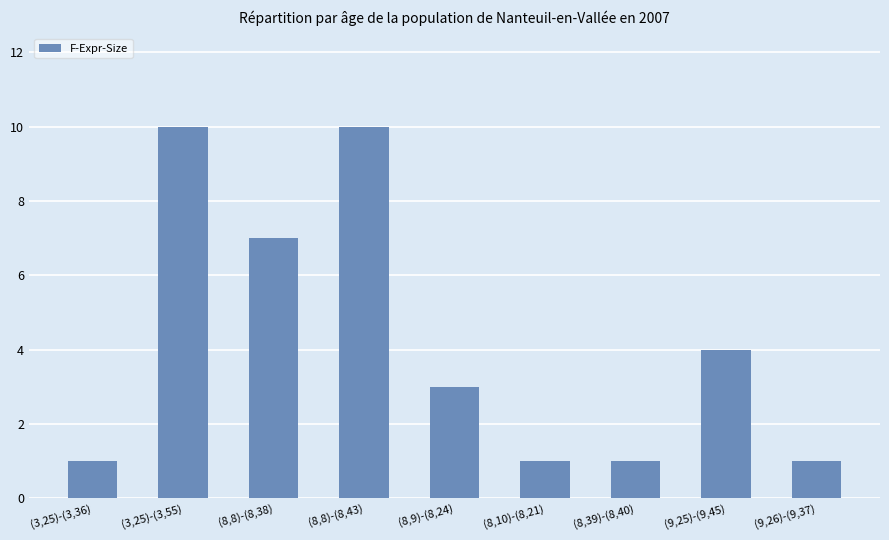

What is the maximum value shown in the chart?

10